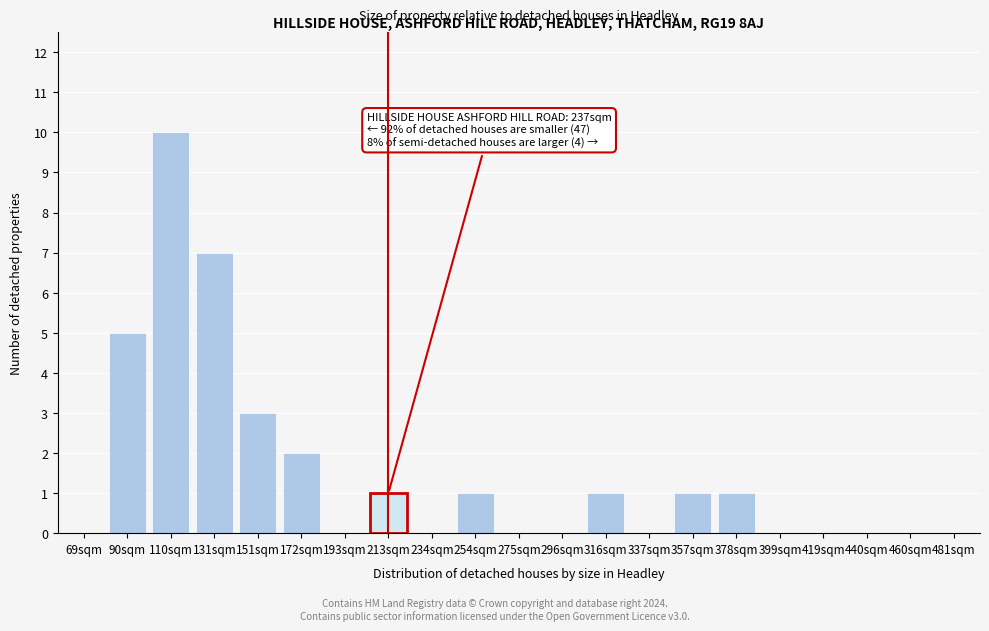

Reading right to left, what are all the values shown in this chart?

481sqm=0	460sqm=0	440sqm=0	419sqm=0	399sqm=0	378sqm=1	357sqm=1	337sqm=0	316sqm=1	296sqm=0	275sqm=0	254sqm=1	234sqm=0	213sqm=1	193sqm=0	172sqm=2	151sqm=3	131sqm=7	110sqm=10	90sqm=5	69sqm=0